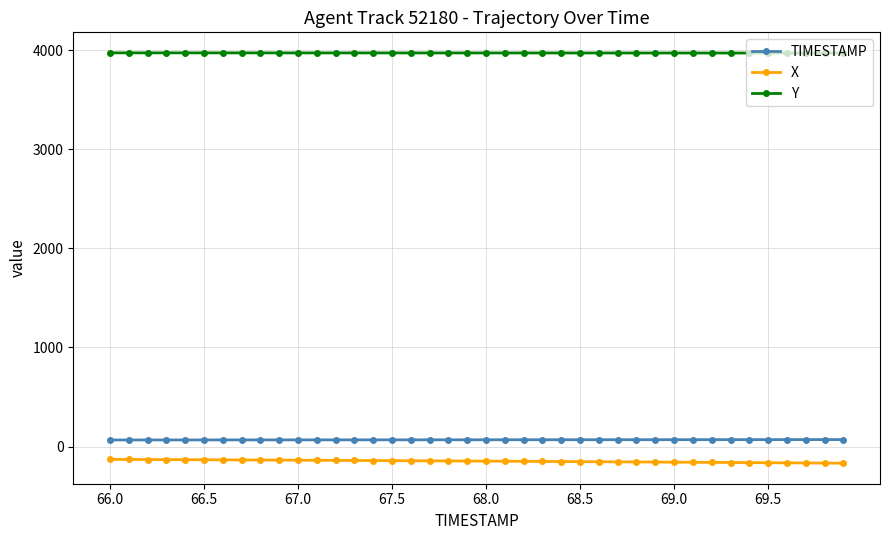

What is the sum of all Y values?

158901.0